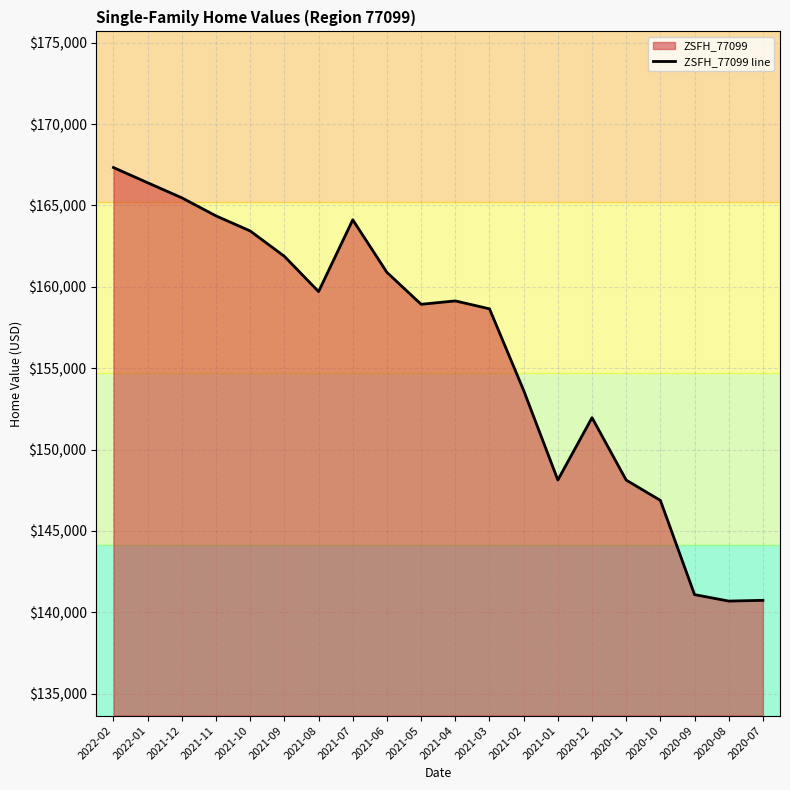

True or false: the data shows 163434 at 2021-10.

True